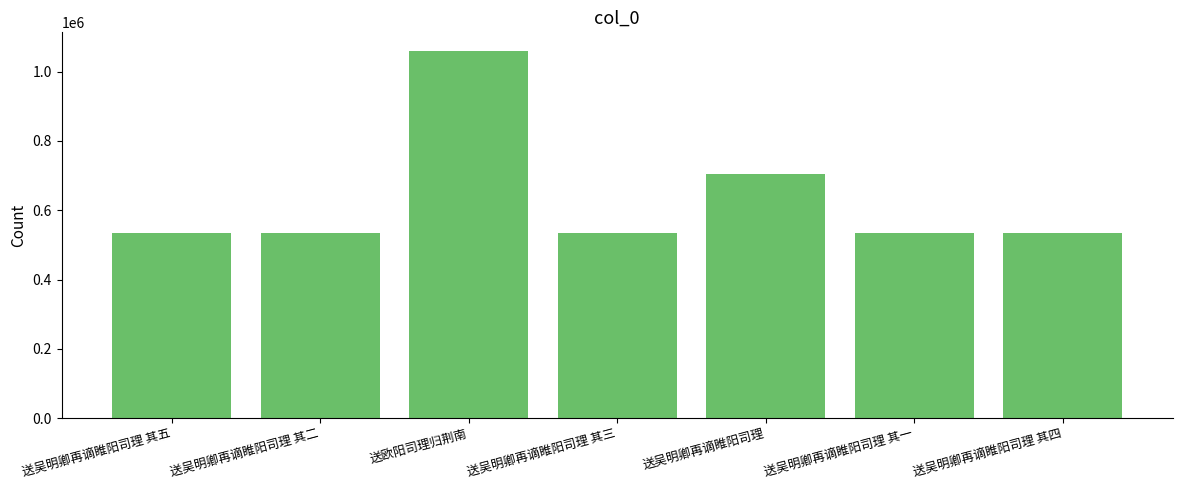

What is the difference between the second highest and minimum values?

170249